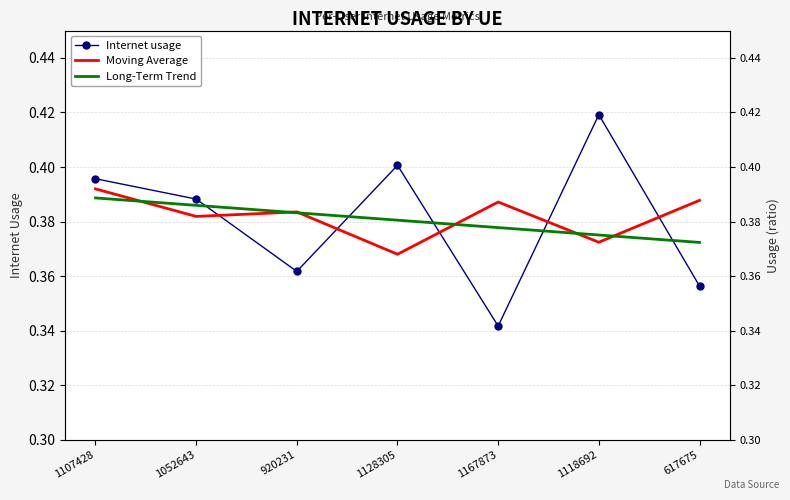

How many distinct data groups are displayed?

3